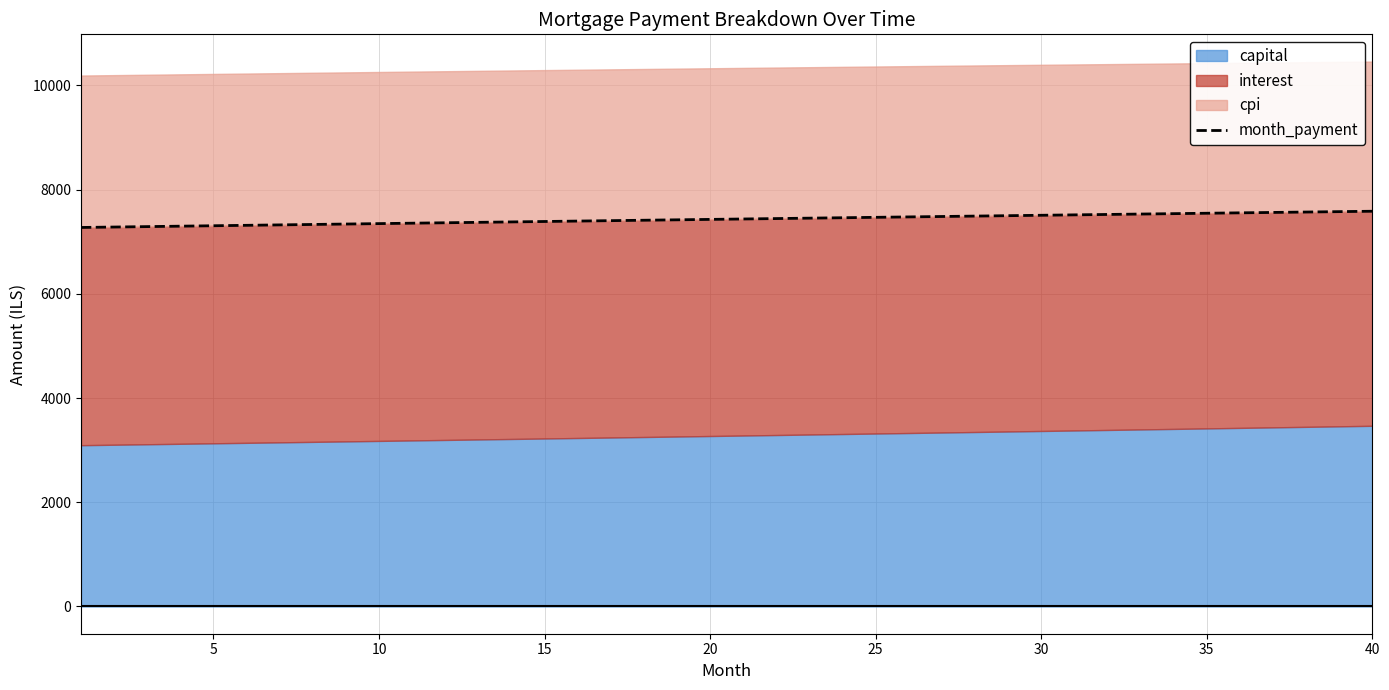

How many values are below 7437?

20